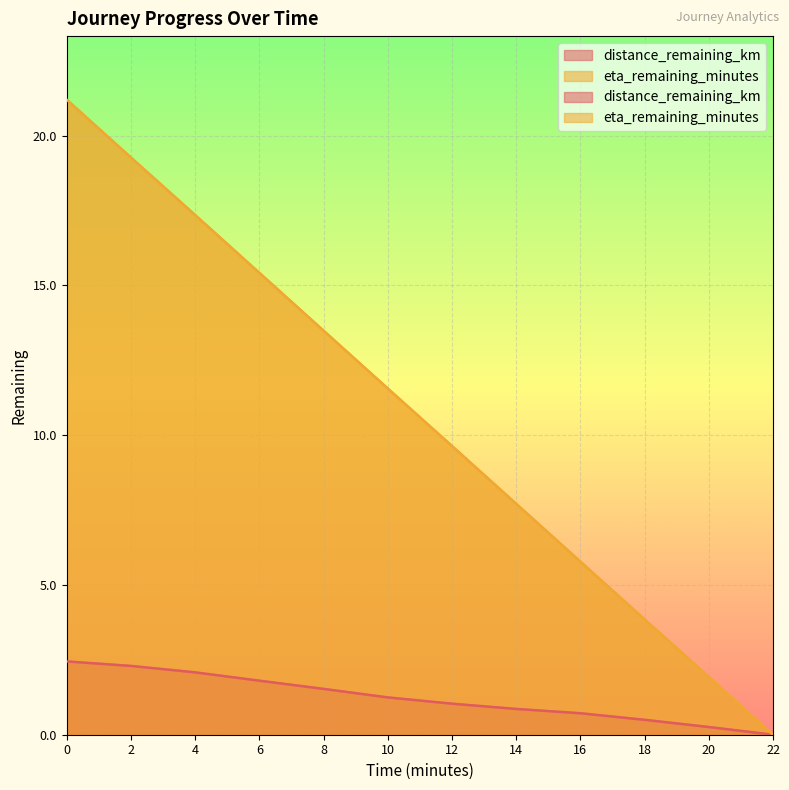

What is the difference between the eta_remaining_minutes values at 2.0 and 12.0?

9.6